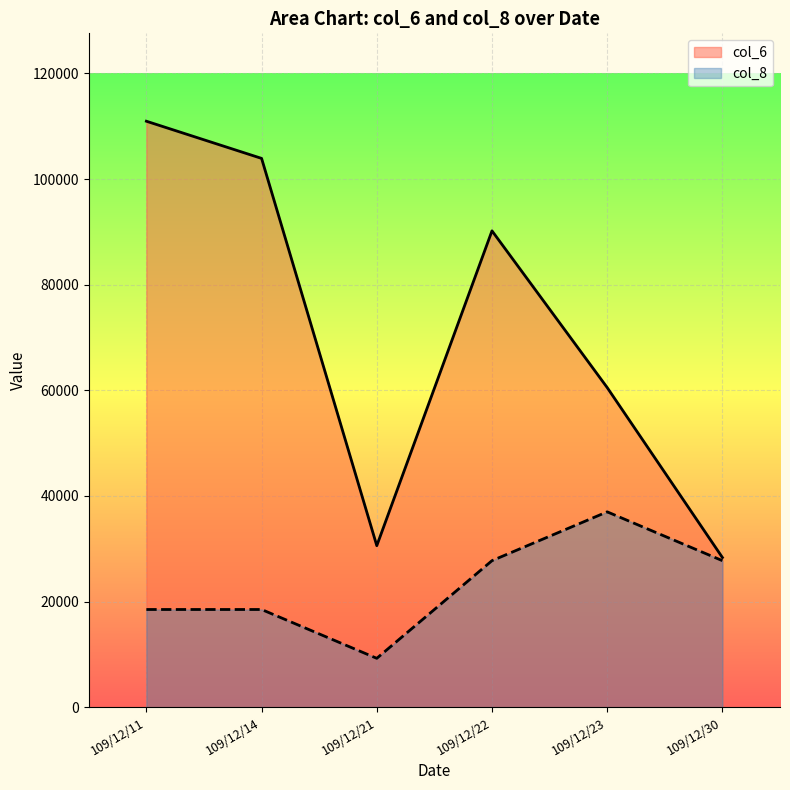

How many data points in col_6 are above 90200?

2